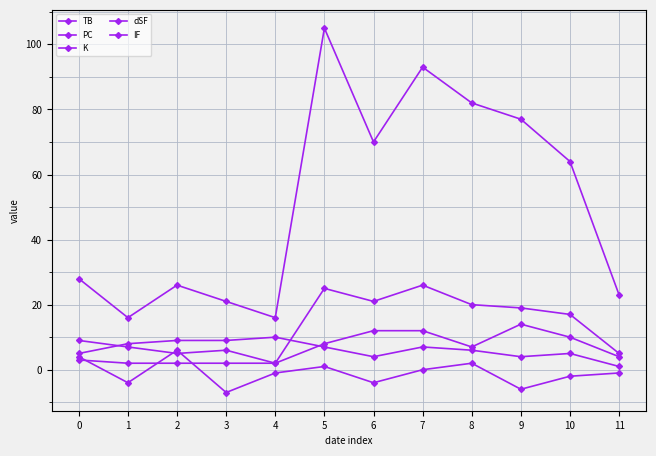

What is the difference between the second highest and minimum values in the dSF series?

11